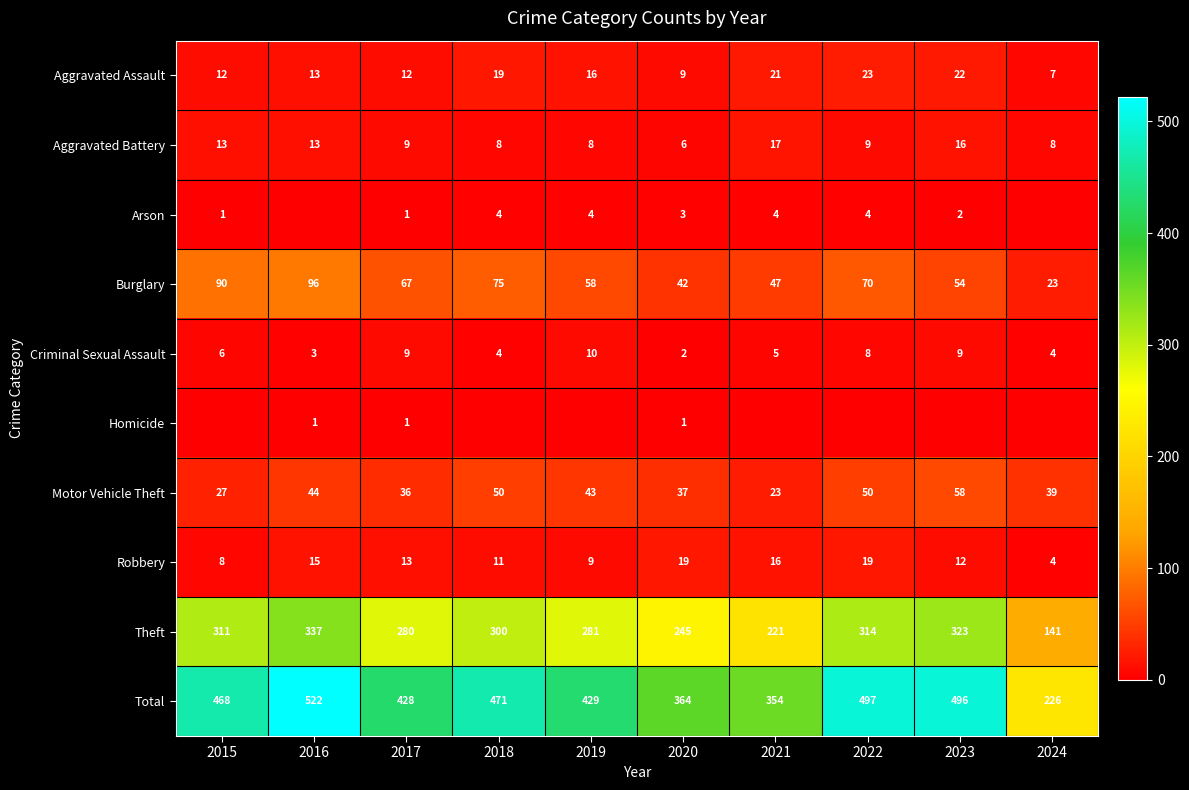

What is the sum of the Aggravated Battery values at 2018 and 2016?

21